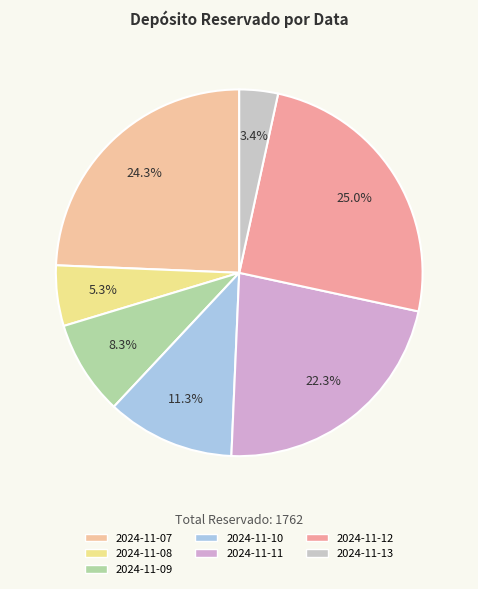

Is the sum of 2024-11-13 and 2024-11-10 greater than half?

No